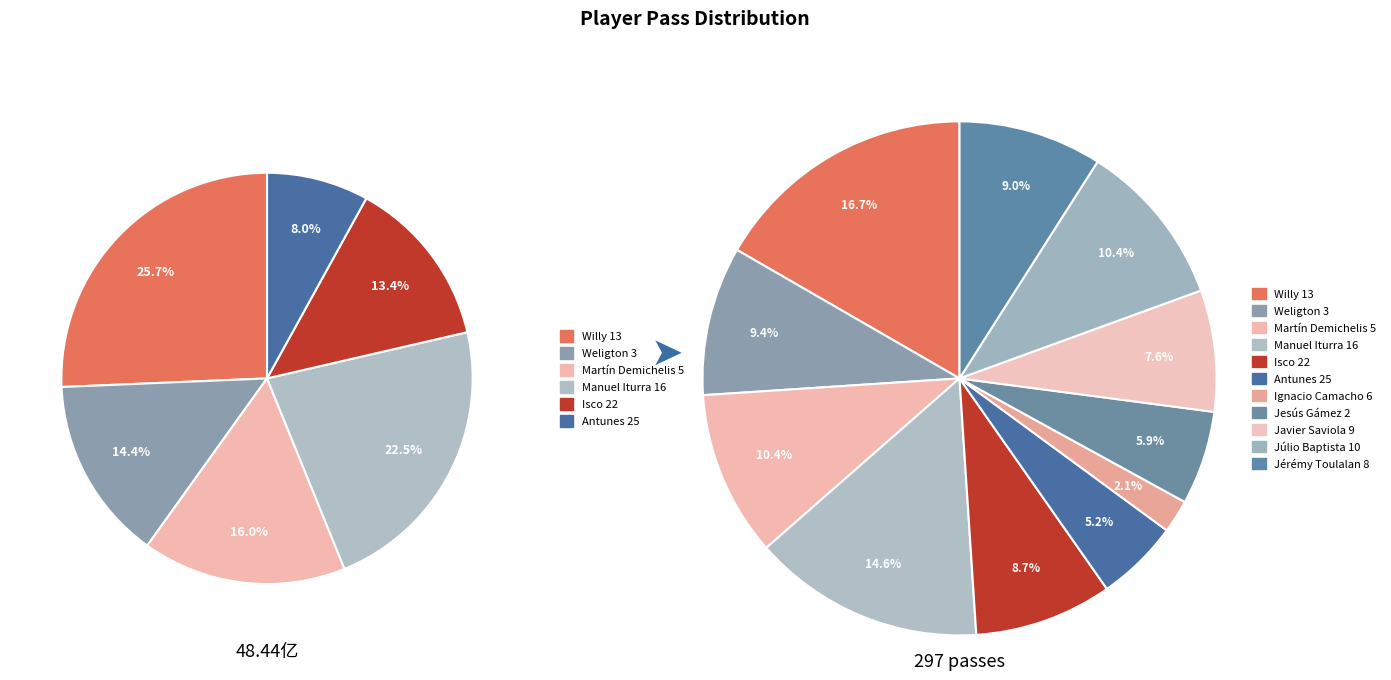

Which slice is the largest?

Willy 13